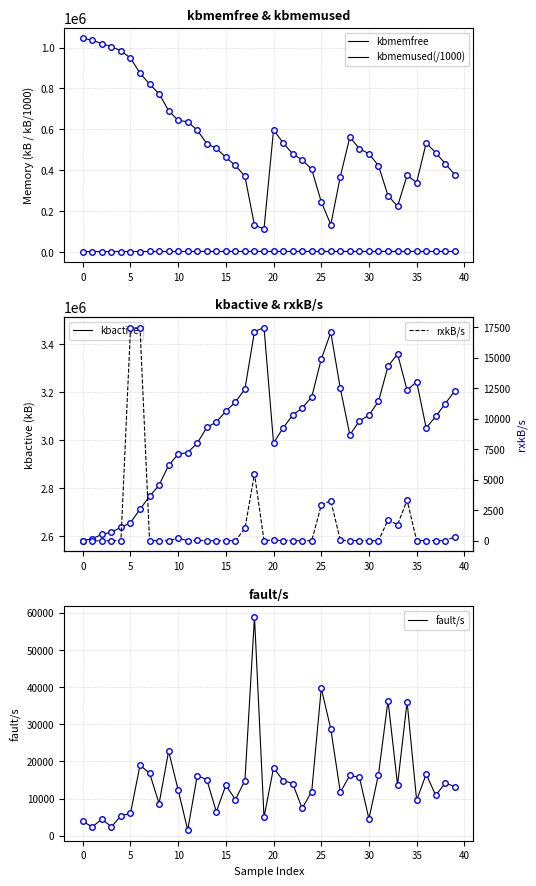

Which series has the largest total across all categories?

kbactive